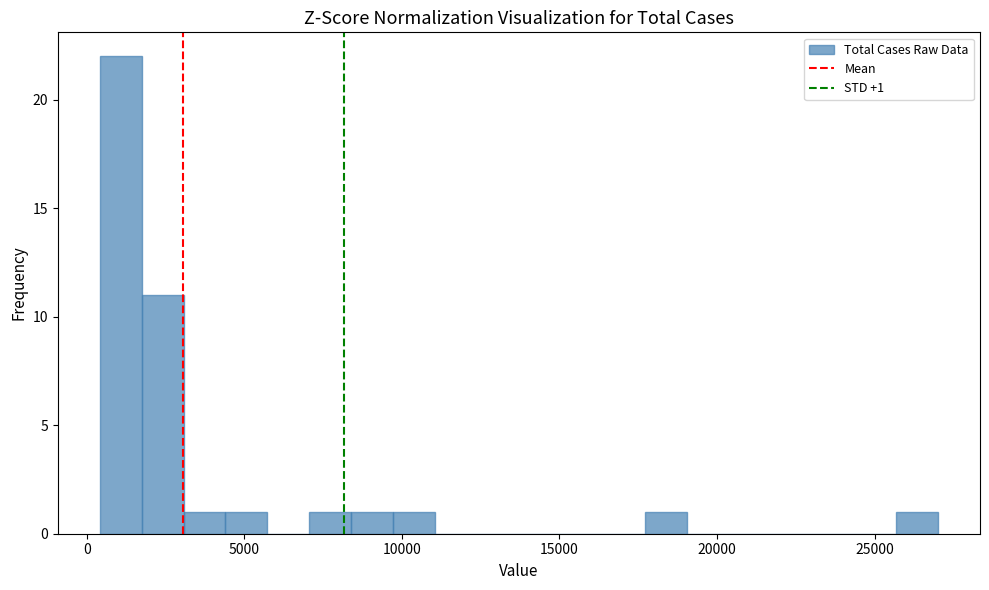

Around what value on the x-axis is the tallest bar? Give the approximate position of its centre, as read against the axis.

1000